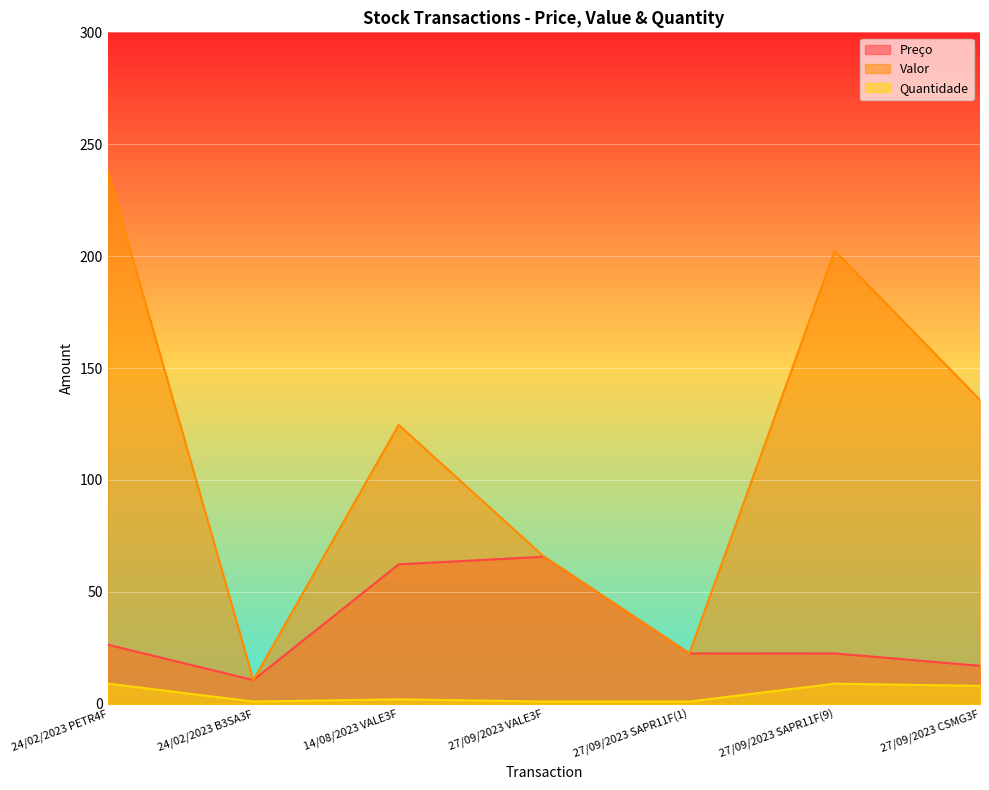

What is the label of the 2nd point from the left?

24/02/2023 B3SA3F